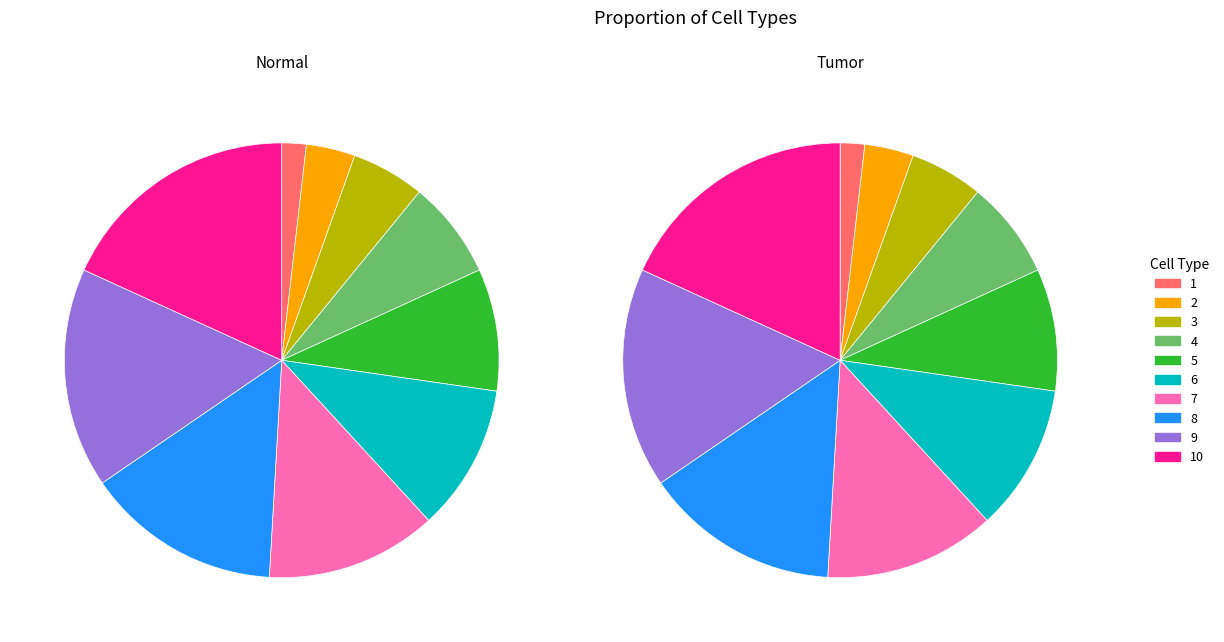

Do 5 and 4 together represent more than half of the pie?

No